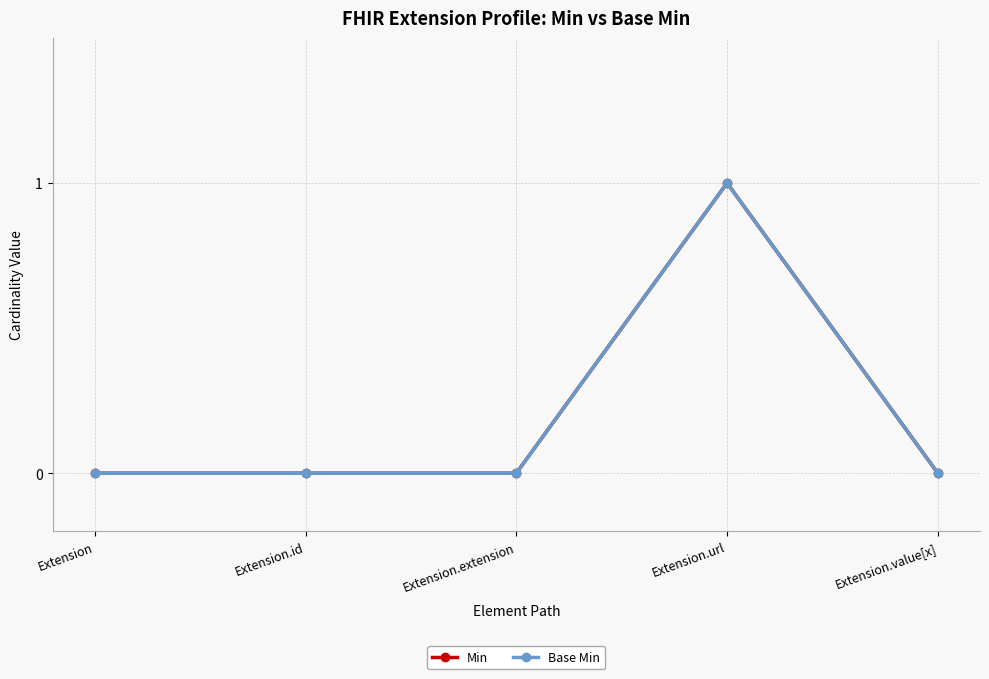

Is this an area chart (filled region under the line)?

No